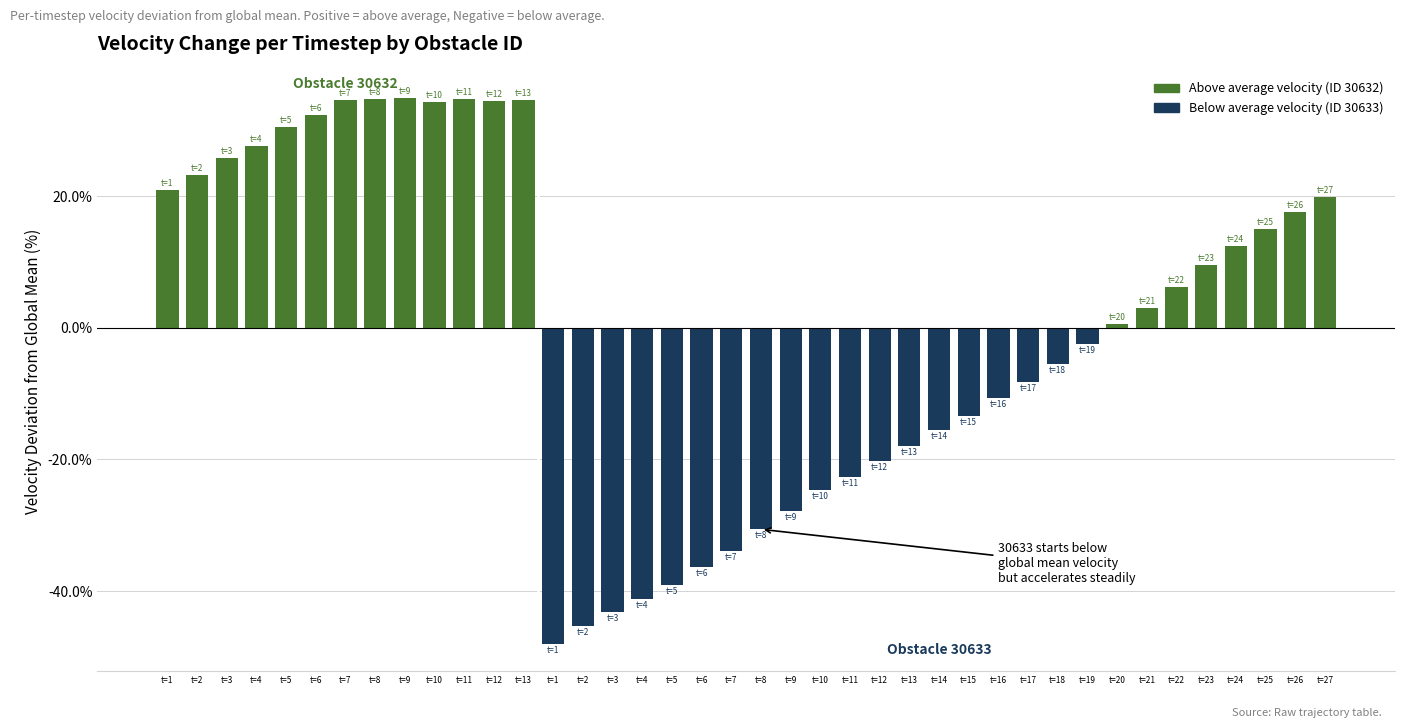

Count the number of values greater than 3.

20